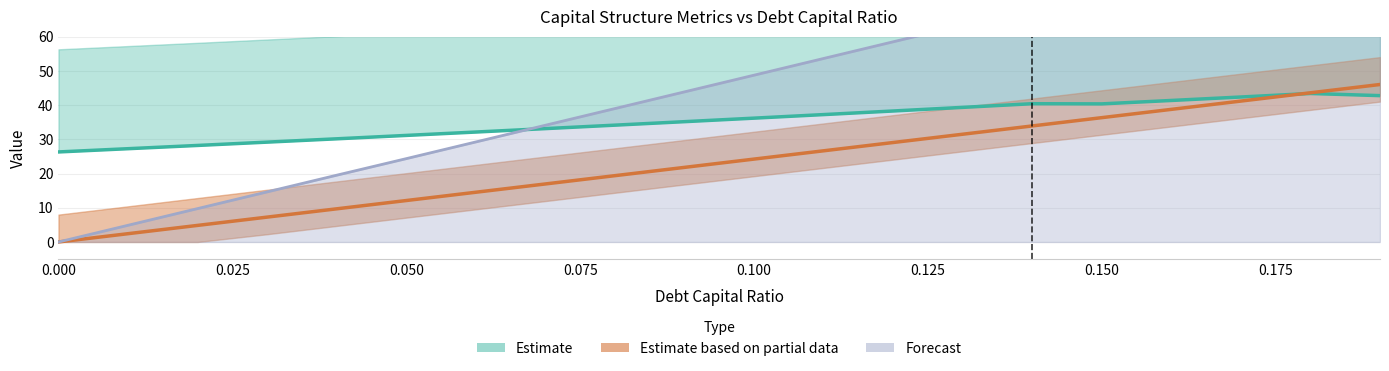

What is the label of the 6th point from the left?

0.05